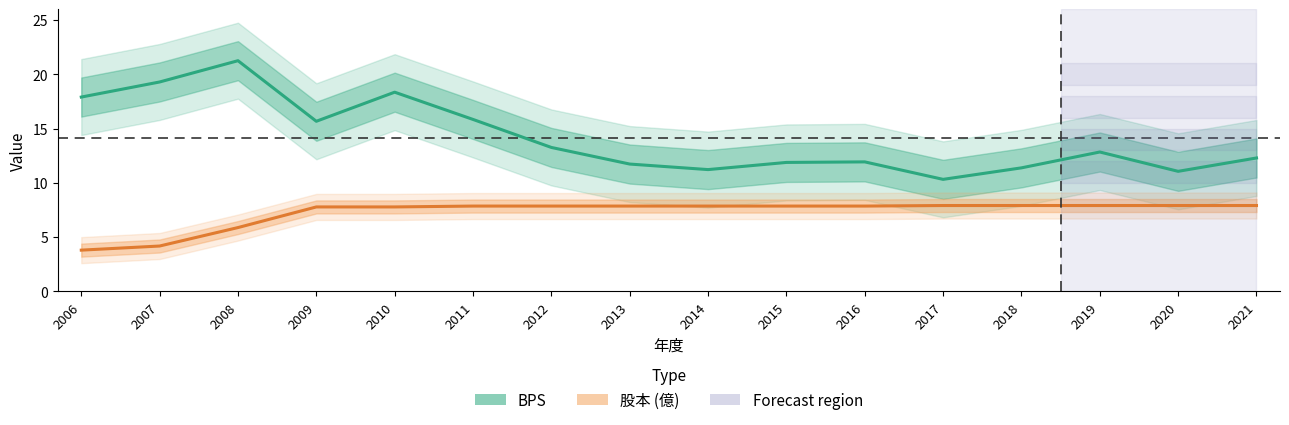

At which label does 股本 first exceed 7?

2009